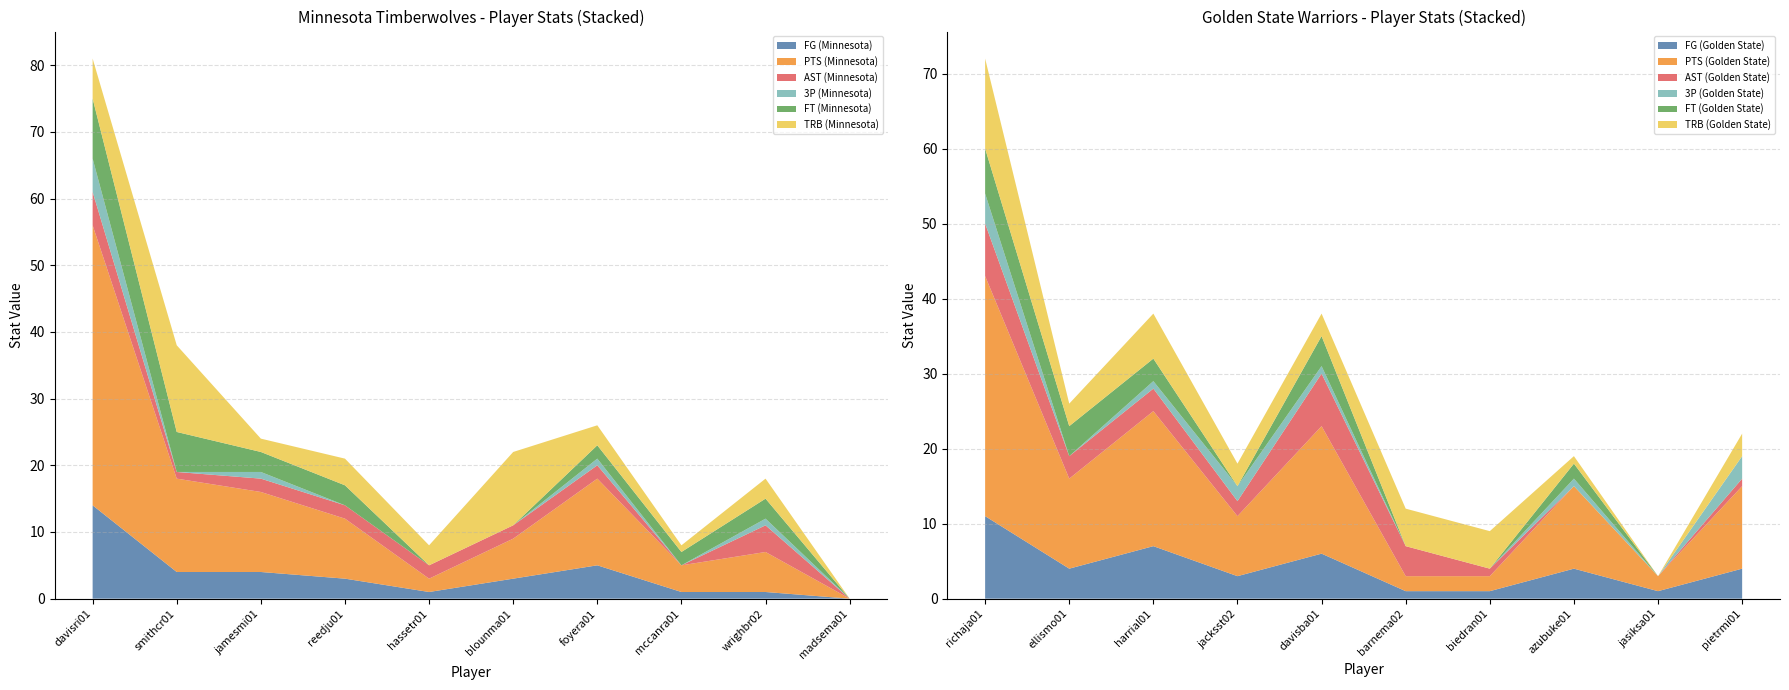

Reading left to right, extract all data points from this chart.

FG (Minnesota): 14	4	4	3	1	3	5	1	1	0
PTS (Minnesota): 42	14	12	9	2	6	13	4	6	0
AST (Minnesota): 5	1	2	2	2	2	2	0	4	0
3P (Minnesota): 5	0	1	0	0	0	1	0	1	0
FT (Minnesota): 9	6	3	3	0	0	2	2	3	0
TRB (Minnesota): 6	13	2	4	3	11	3	1	3	0